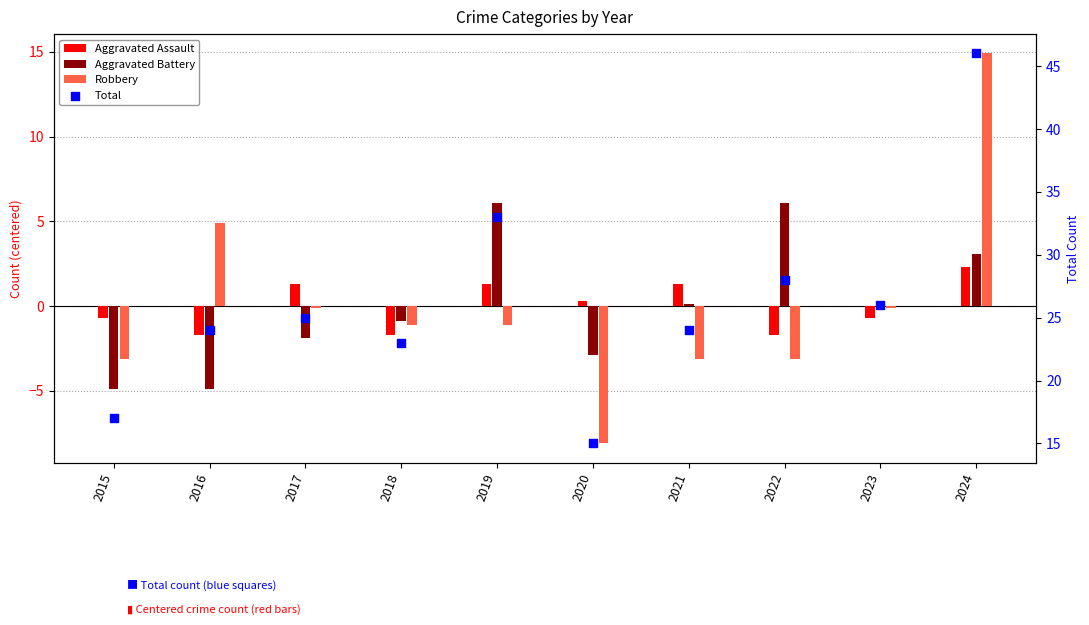

Which series has the largest total across all categories?

Total